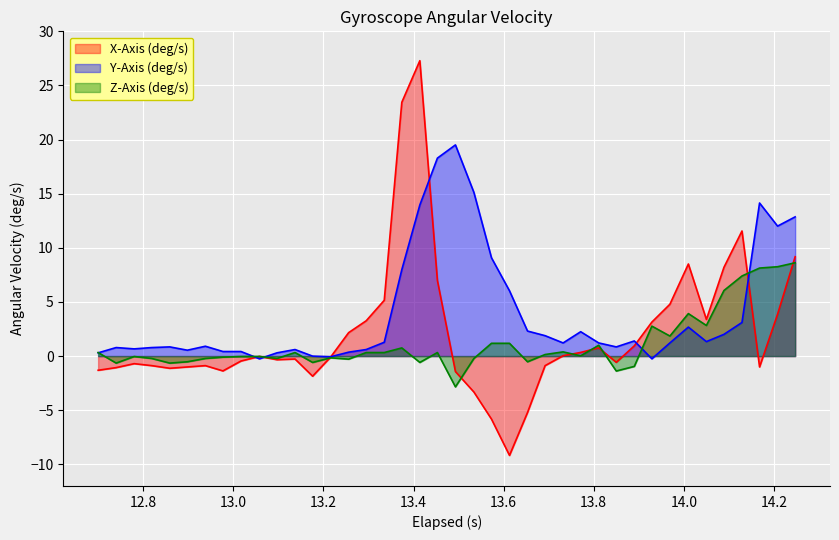

Which series has the largest range (max minus min)?

X-Axis (deg/s)